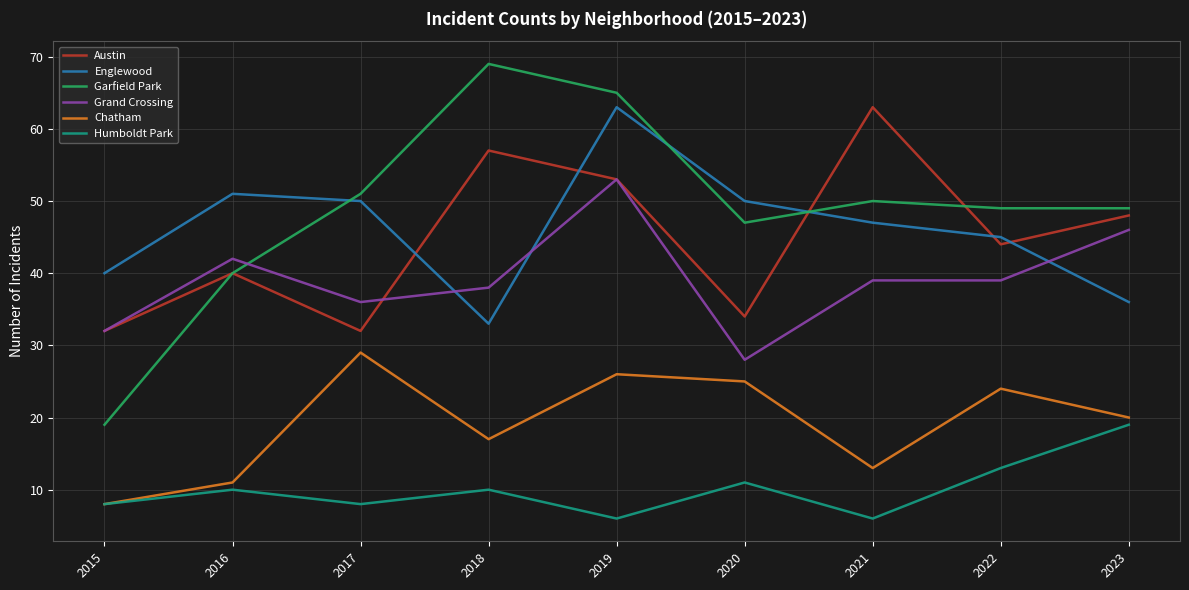

The value of Austin at 2021 is 63. True or false?

True